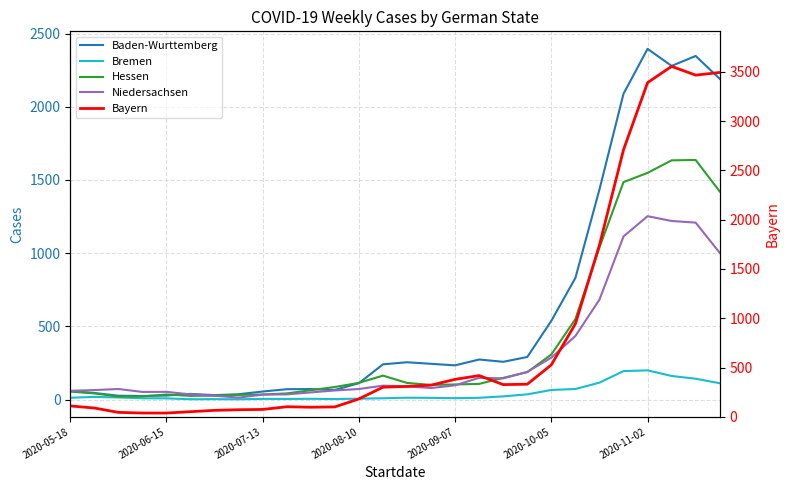

The Baden-Wurttemberg series shows 44.6 at 2020-06-15. True or false?

True